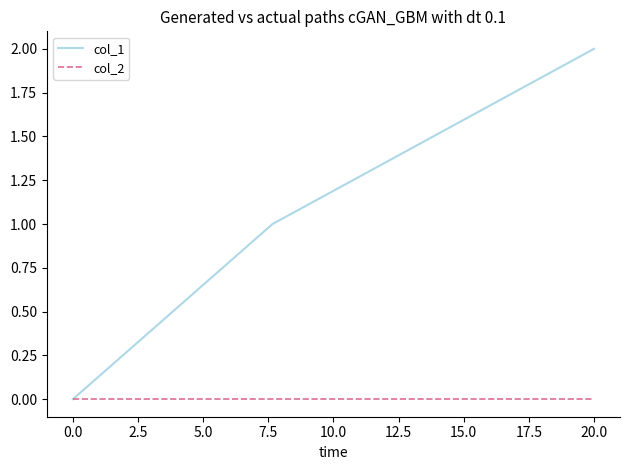

Is this an area chart (filled region under the line)?

No